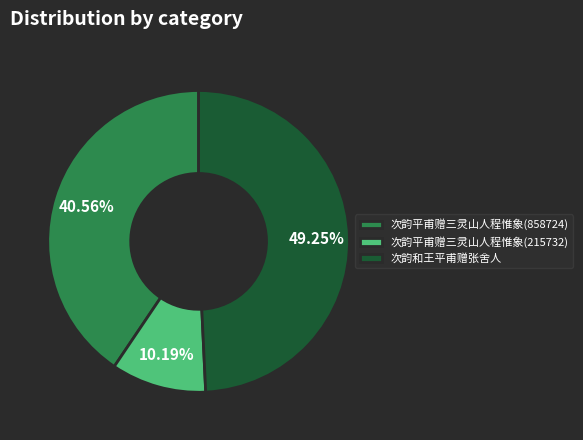

Rank the categories by value from highest to lowest.

次韵和王平甫赠张舍人, 次韵平甫赠三灵山人程惟象(858724), 次韵平甫赠三灵山人程惟象(215732)